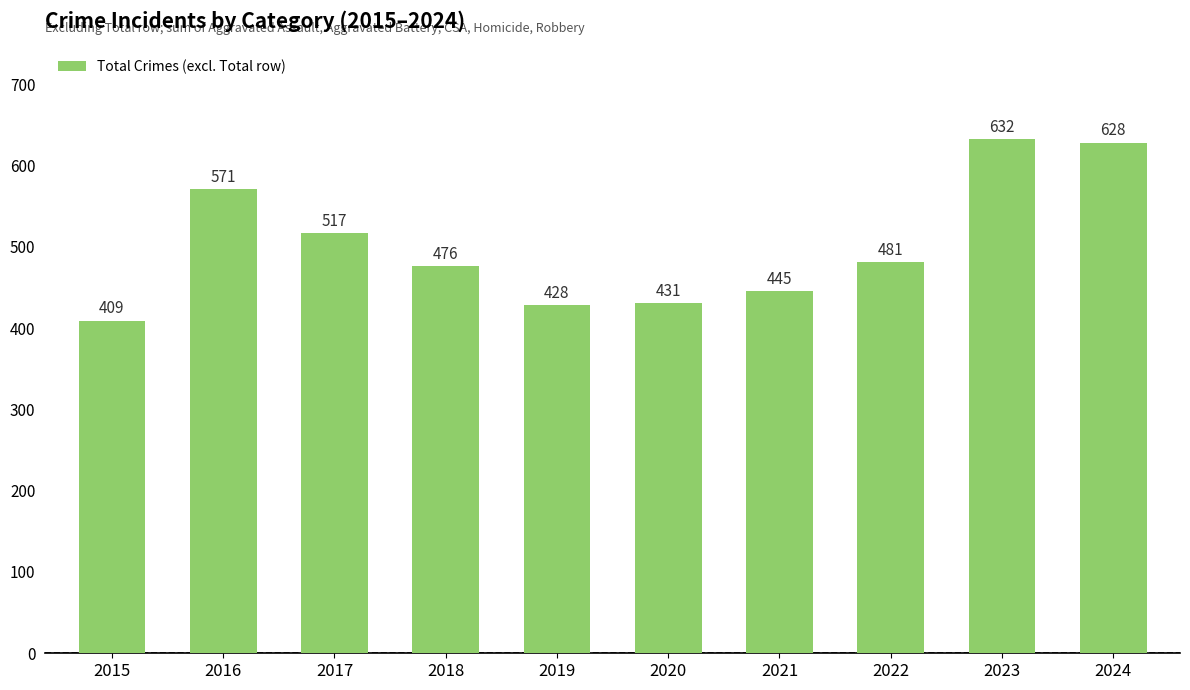

What is the difference between the values at 2020 and 2024?

197